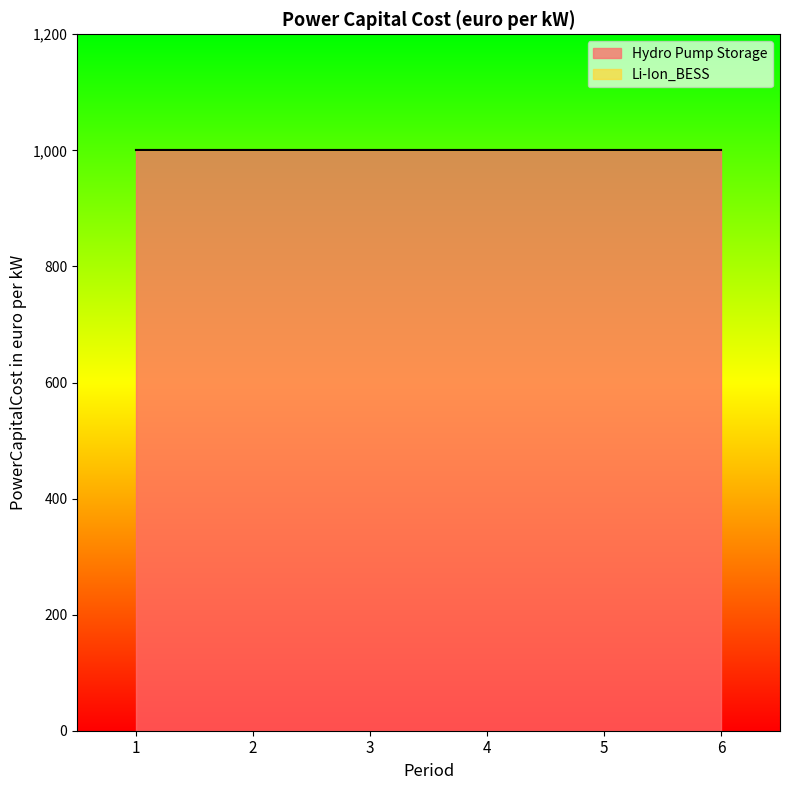

Which category has the highest value in the Li-Ion_BESS series?

1